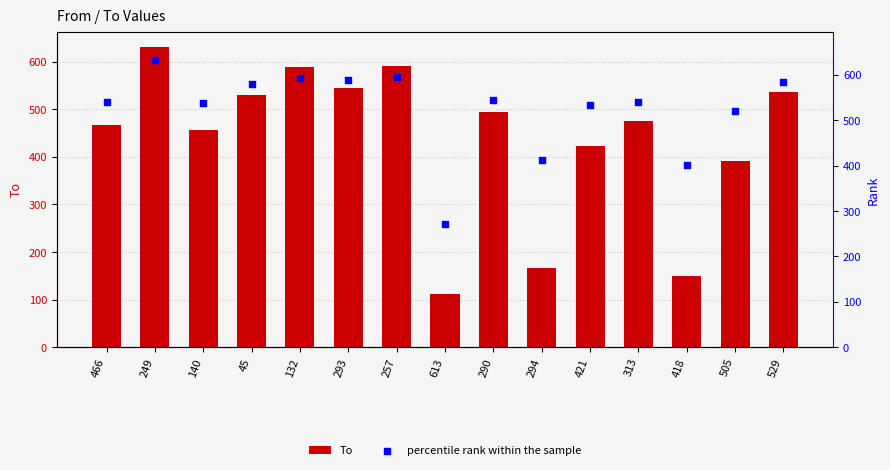

Which series has the widest spread of Y values?

To